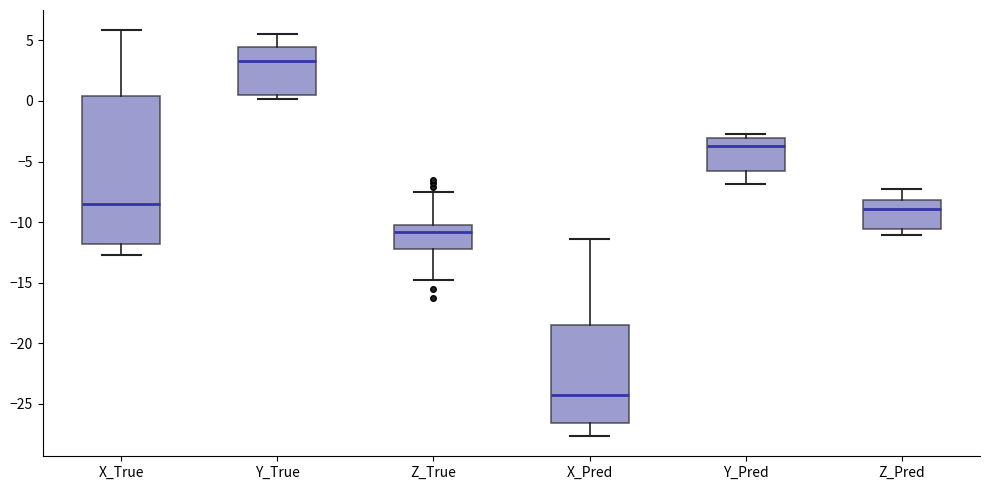

Which box's median line is the highest?

Y_True